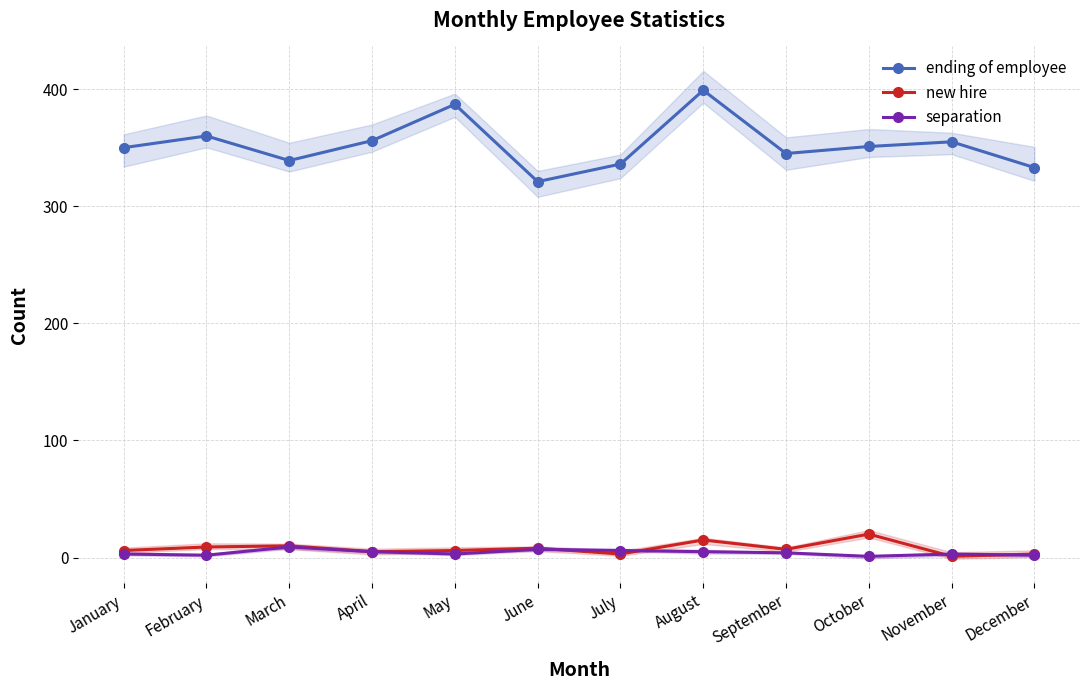

Between February and September, which series saw the biggest shift?

ending of employee